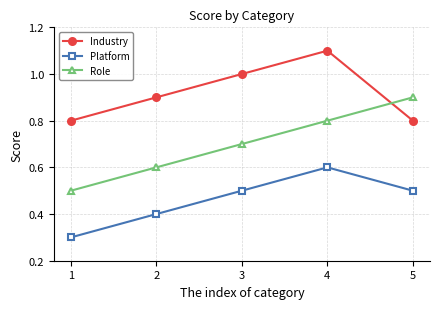

What is the sum of the Role values at 1 and 5?

1.4